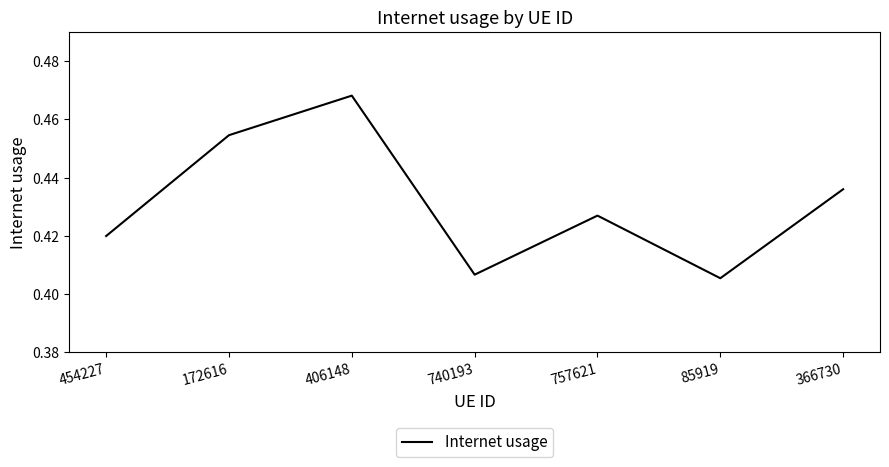

How many series are shown in this chart?

1